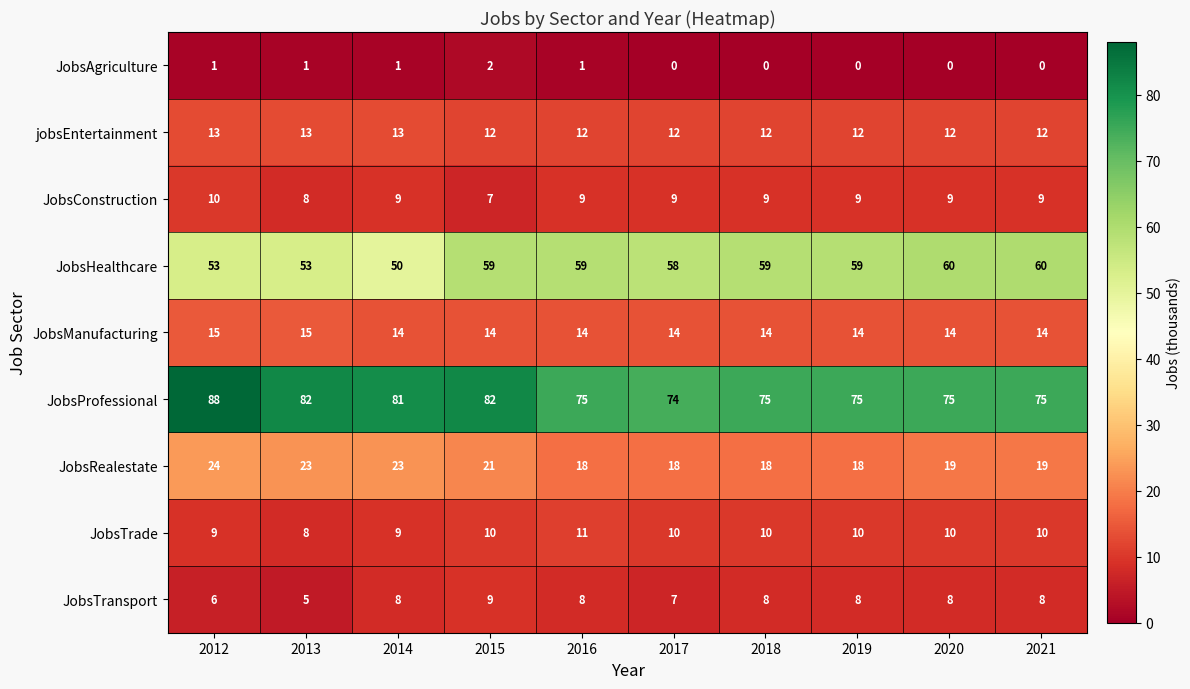

List the series in order of their peak value, highest first.

JobsProfessional, JobsHealthcare, JobsRealestate, JobsManufacturing, jobsEntertainment, JobsTrade, JobsConstruction, JobsTransport, JobsAgriculture